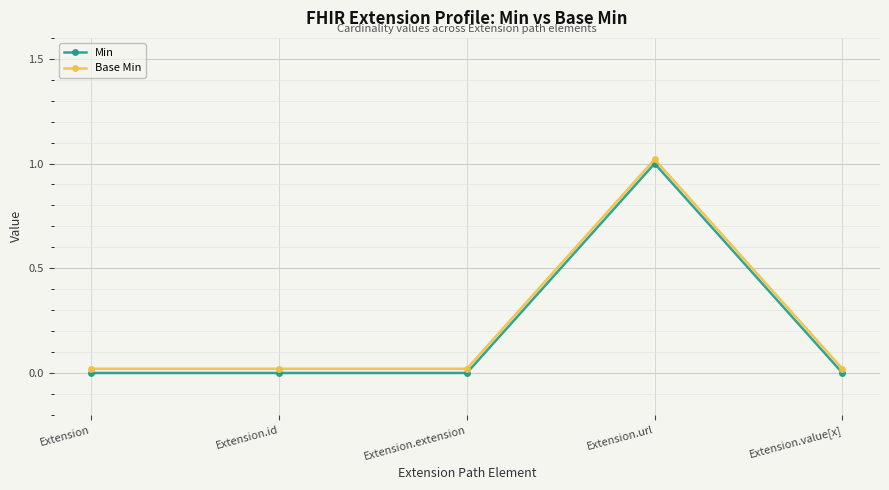

In Min, how many points are higher than both neighbors (excluding endpoints)?

1